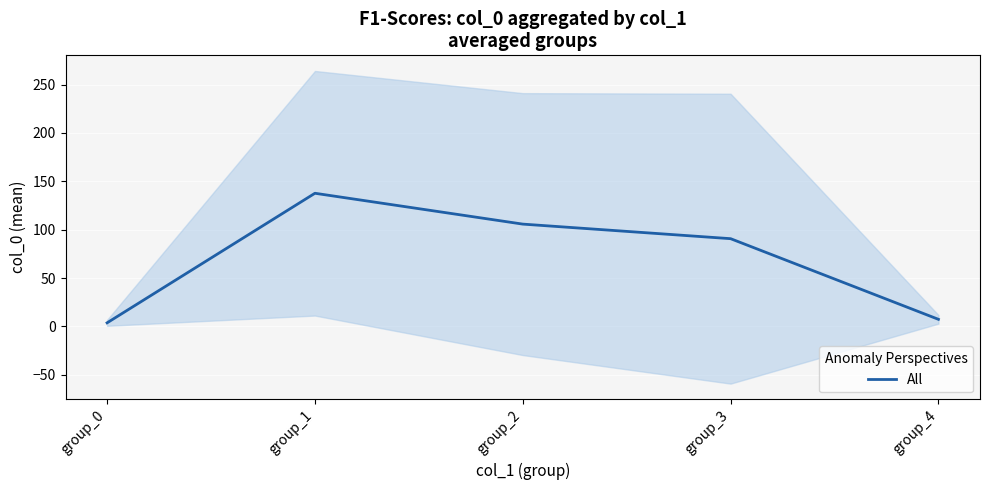

What is the value of the 4th point from the left?

90.7